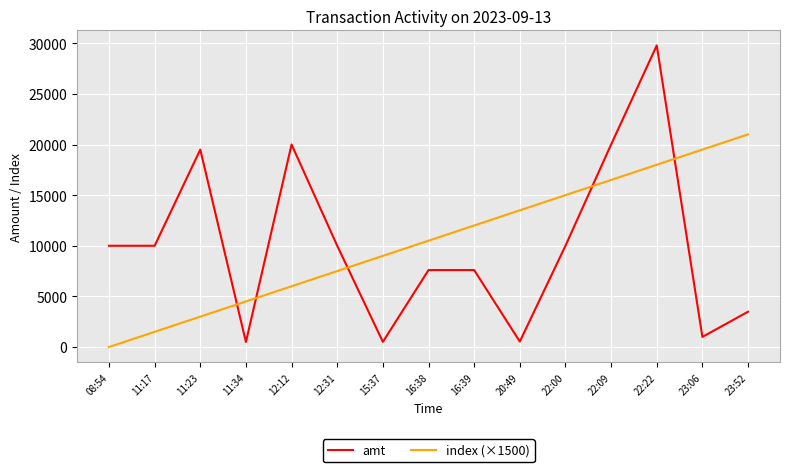

Which series has the largest total across all categories?

index (×1500)